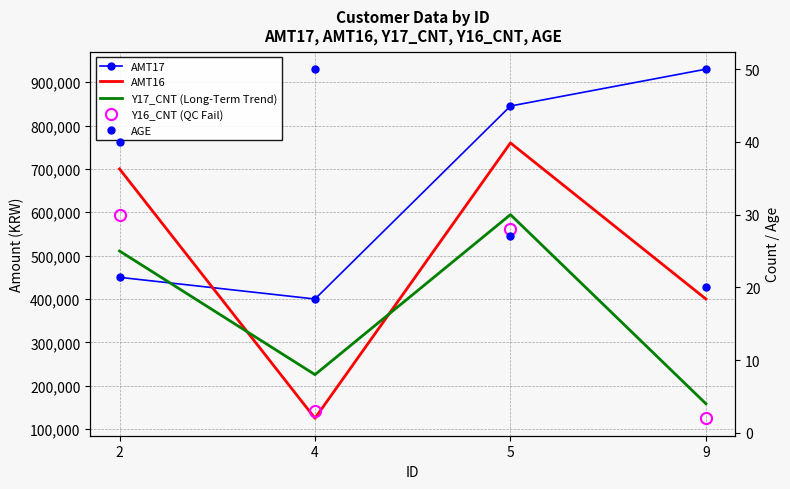

The AMT17 series shows 845000 at 5. True or false?

True